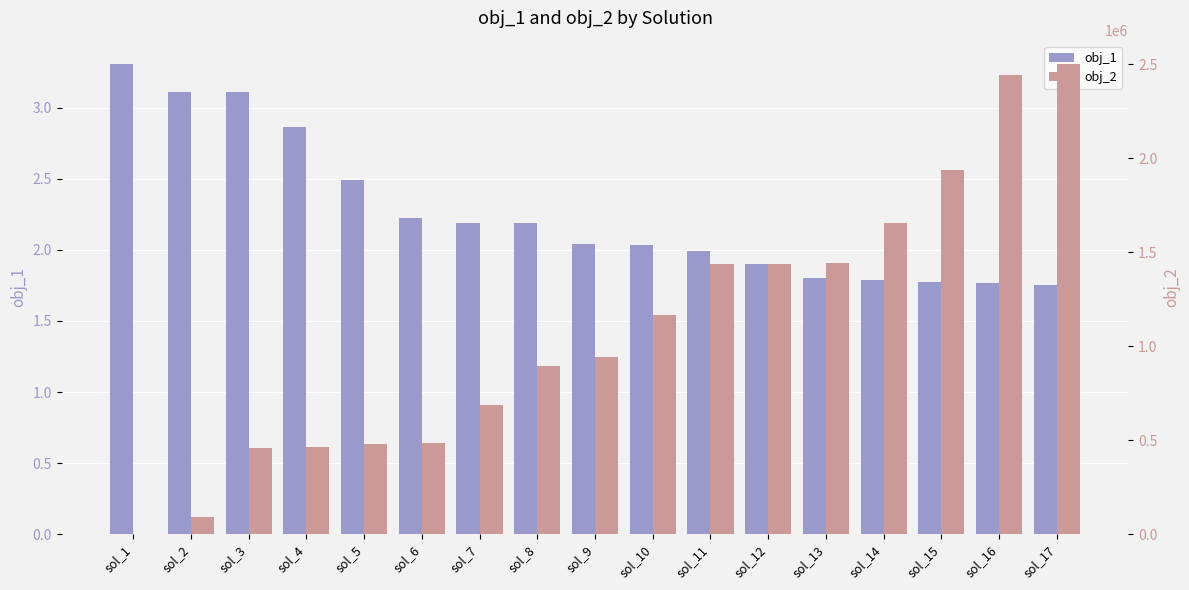

At how many categories does at least one series exceed 826312?

10